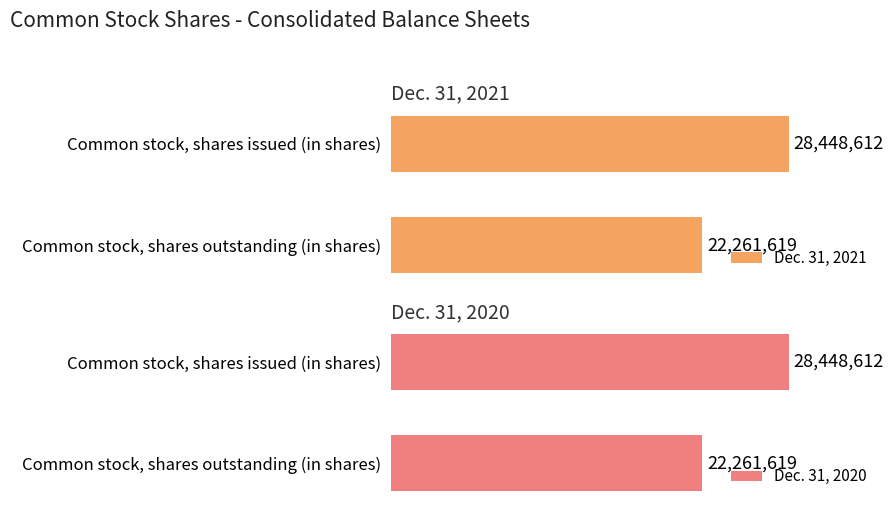

At 0.5, list the series in order from smallest to largest.

Dec. 31, 2021, Dec. 31, 2020